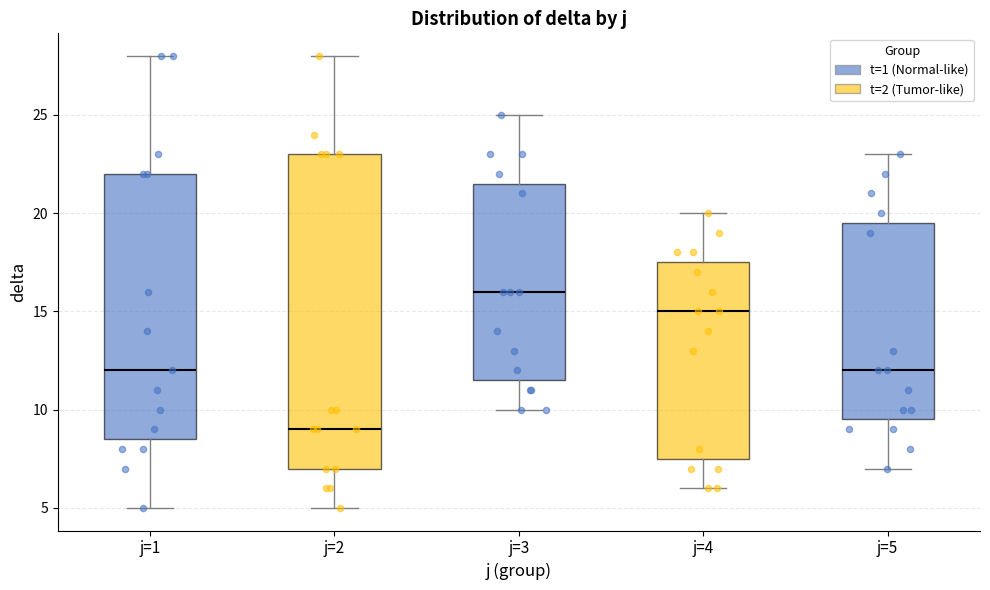

Reading left to right, transcribe this box plot: for each box, give where its median line is, the range the box spans, and where its two whiskers end, as read against the y-axis. The values are not printed on the chart, so give them approximately, as read against the axis.

j=1: median 12.0, box 8.5 to 22.0, whiskers 5.0 to 28.0
j=2: median 9.0, box 7.0 to 23.0, whiskers 5.0 to 28.0
j=3: median 16.0, box 11.5 to 21.5, whiskers 10.0 to 25.0
j=4: median 15.0, box 7.5 to 17.5, whiskers 6.0 to 20.0
j=5: median 12.0, box 9.5 to 19.5, whiskers 7.0 to 23.0